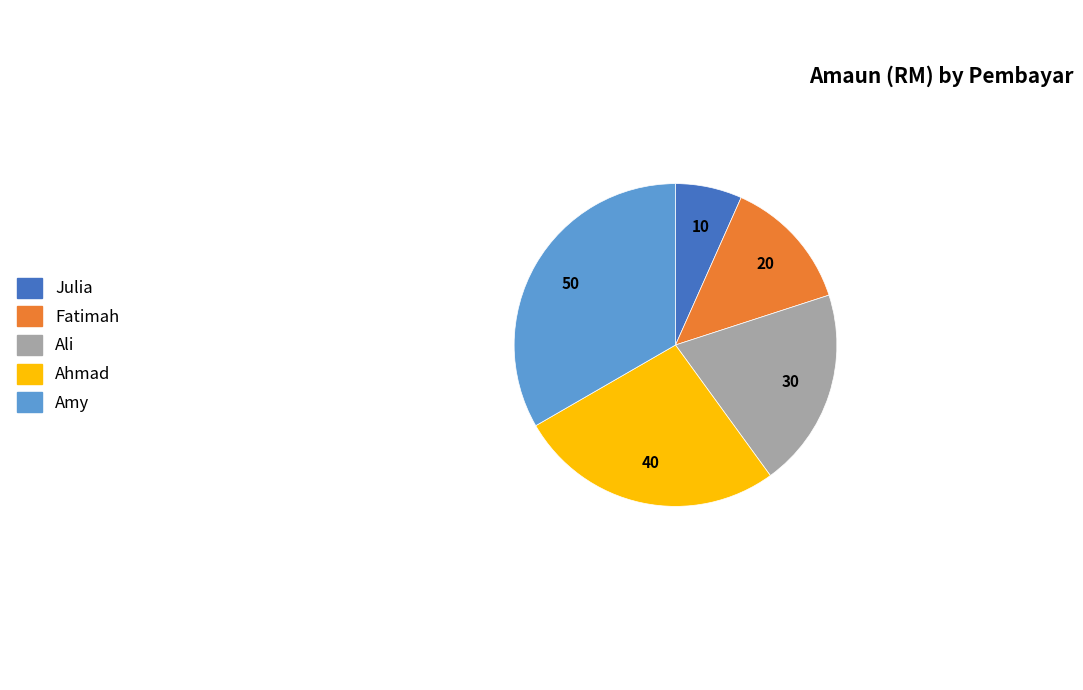

Combined, do Julia and Ali account for over 50%?

No